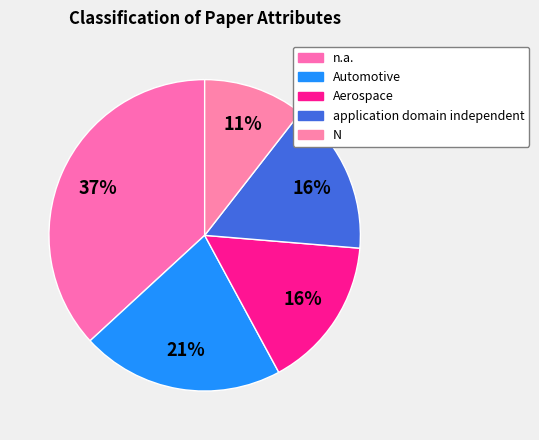

How many segments does this pie chart have?

5